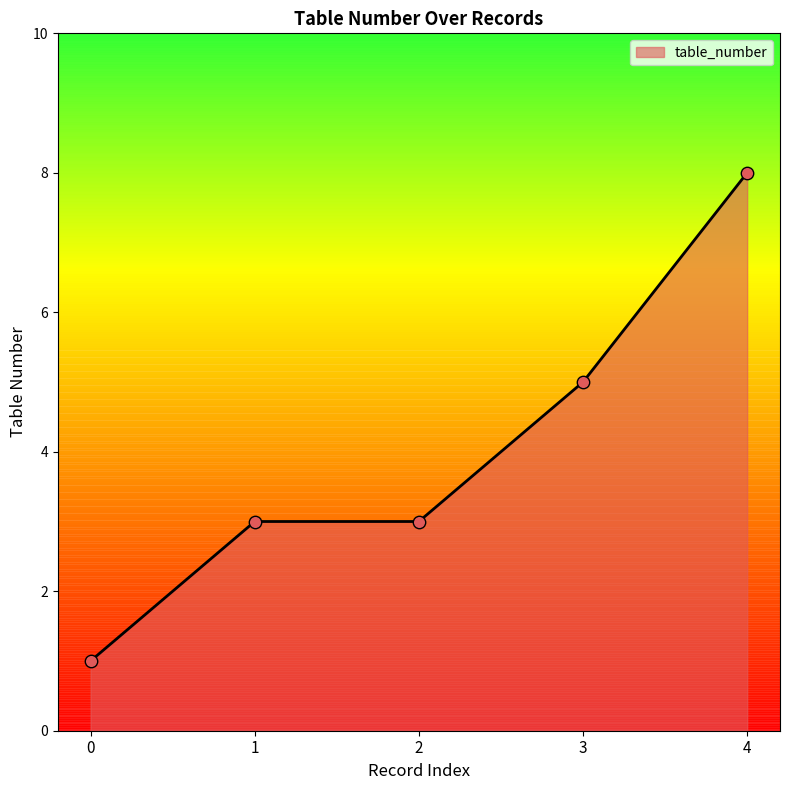

What is the change in value from 1 to 4?

+5